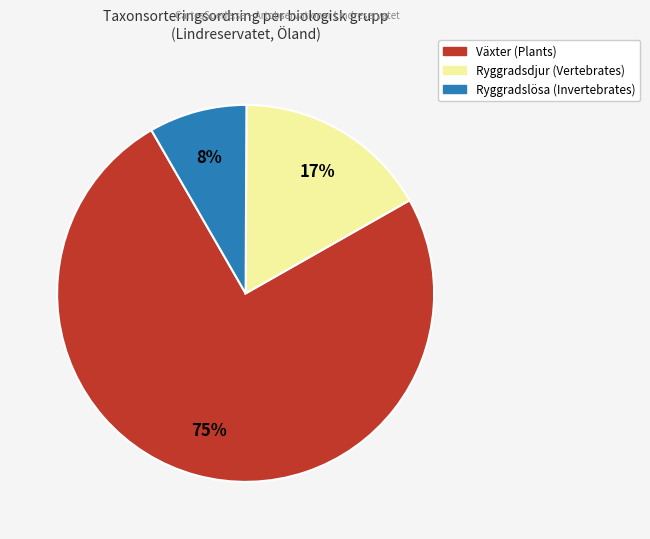

Is there a majority slice in this chart?

Yes